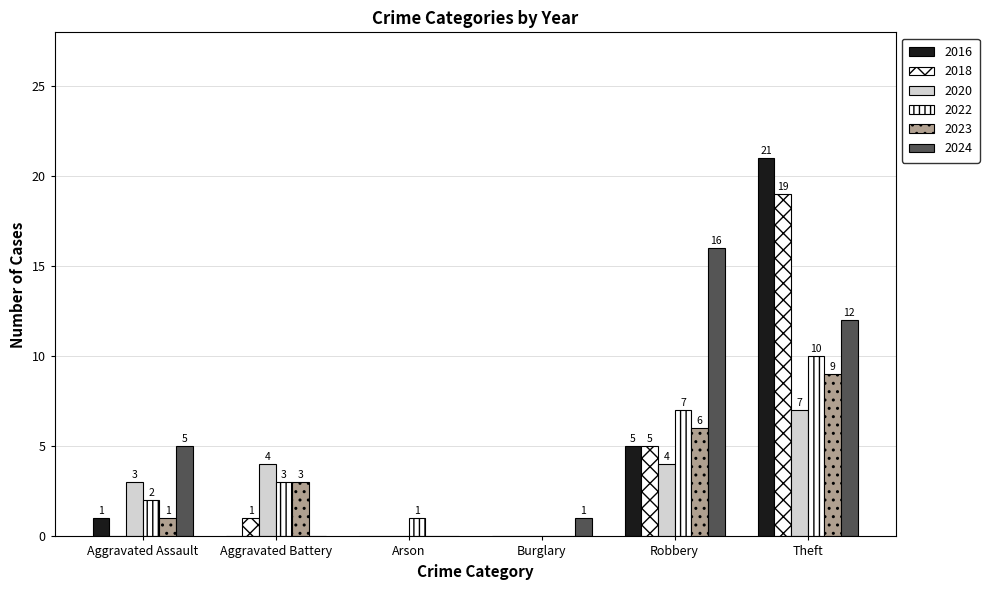

Which series has the largest total across all categories?

2024